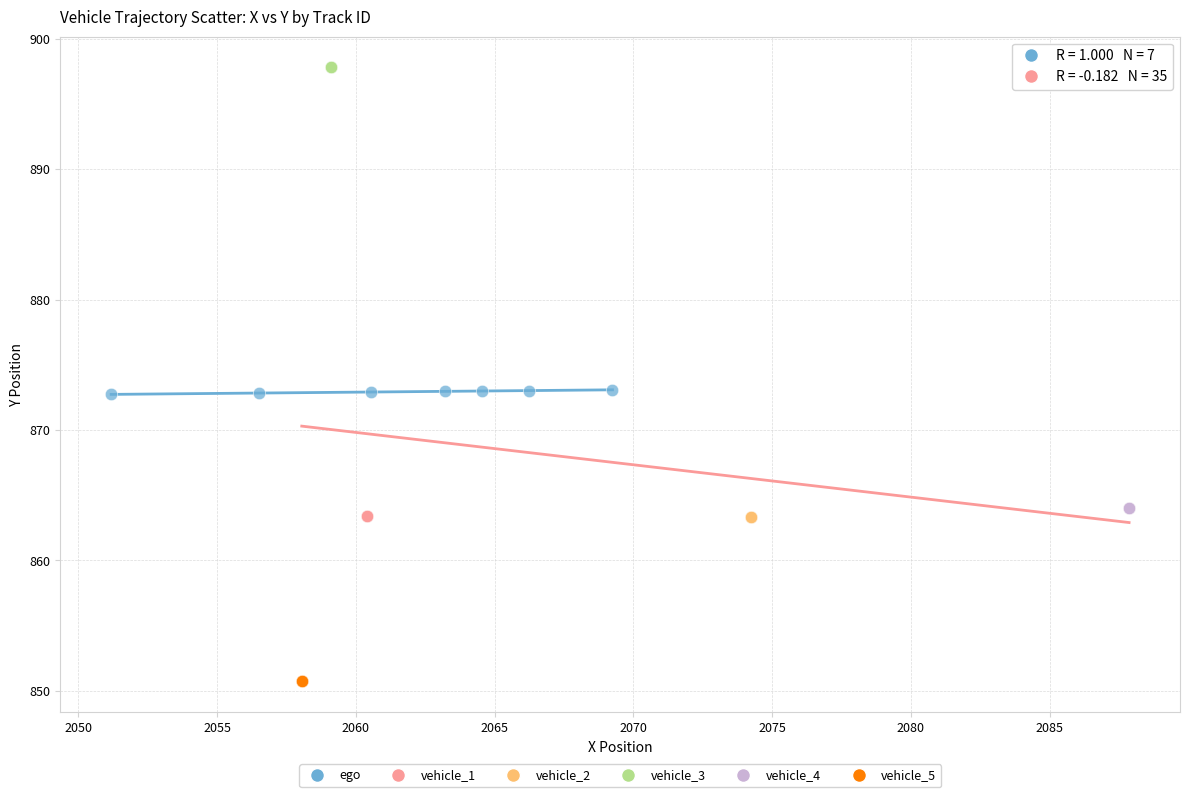

What are all the series names shown in the legend?

ego, vehicle_1, vehicle_2, vehicle_3, vehicle_4, vehicle_5